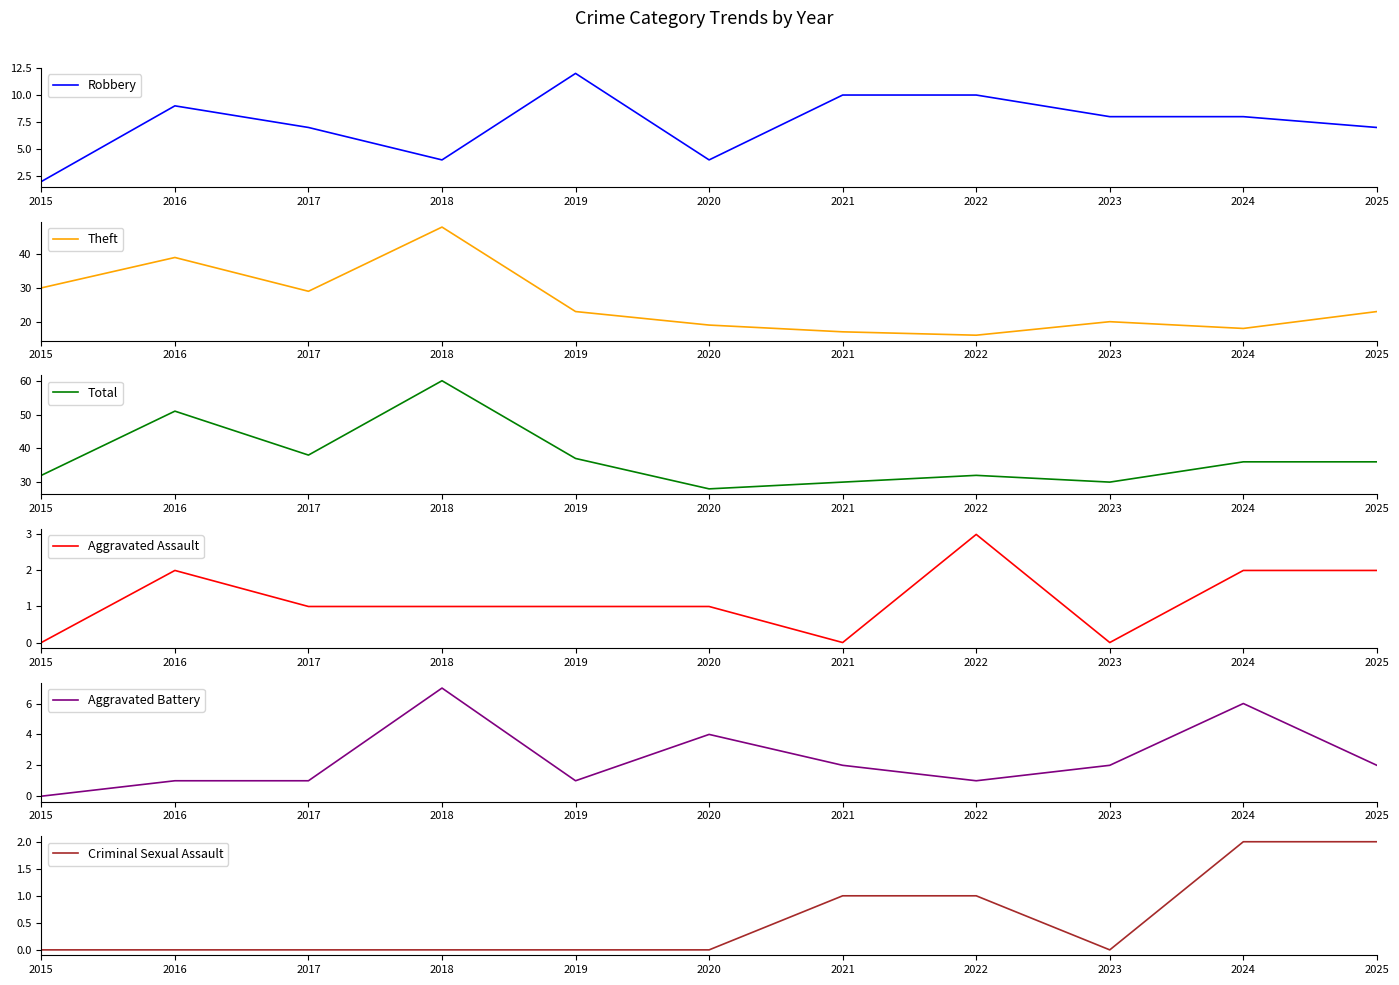

True or false: Criminal Sexual Assault has more than 0 points higher than both neighbors.

False